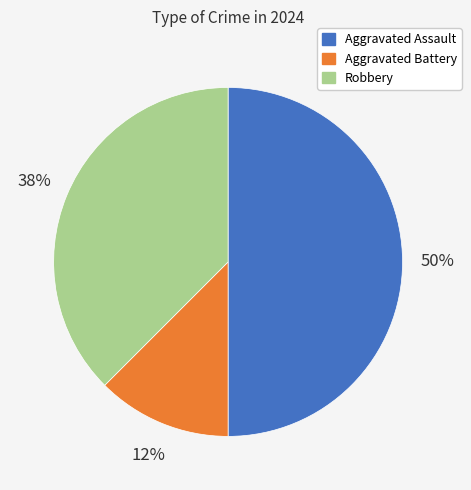

What is the smallest slice in the pie chart?

Aggravated Battery